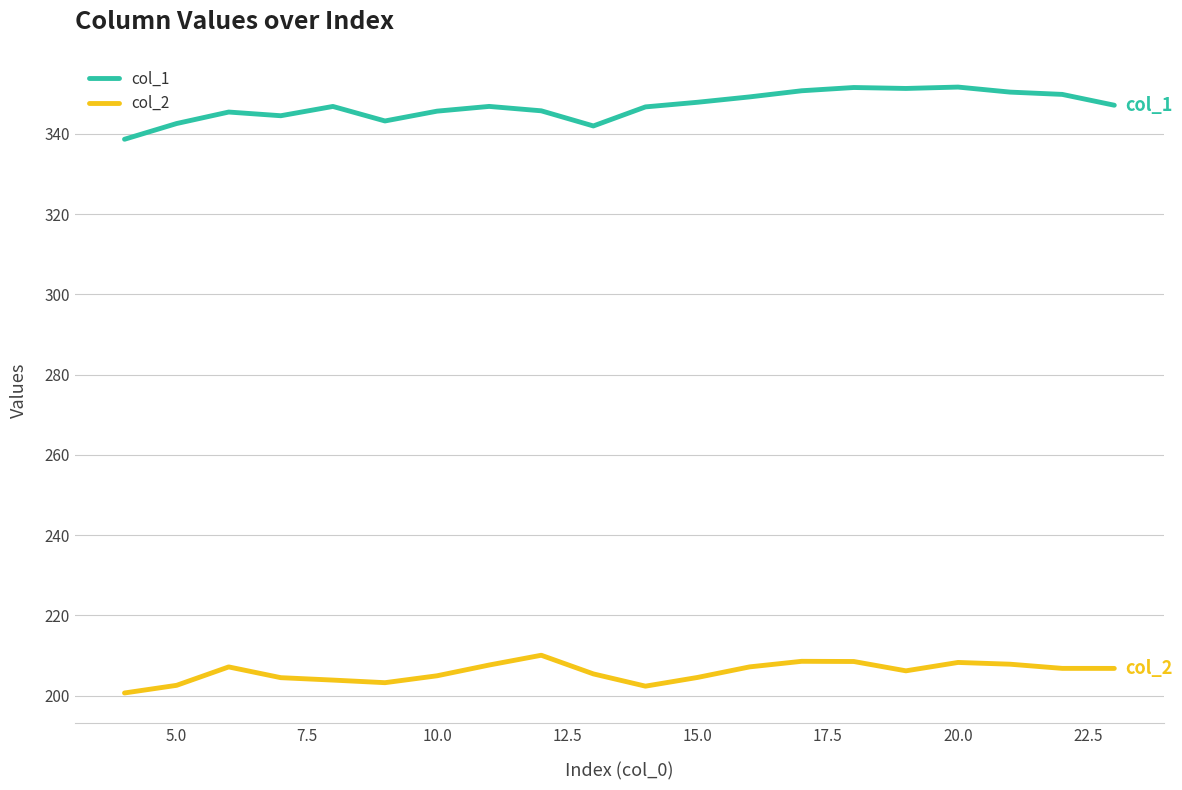

How many lines are shown in the chart?

2